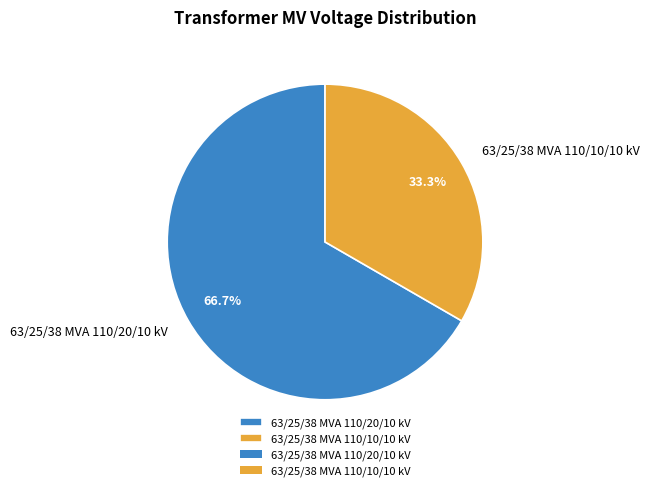

Rank the categories by value from highest to lowest.

63/25/38 MVA 110/20/10 kV, 63/25/38 MVA 110/10/10 kV